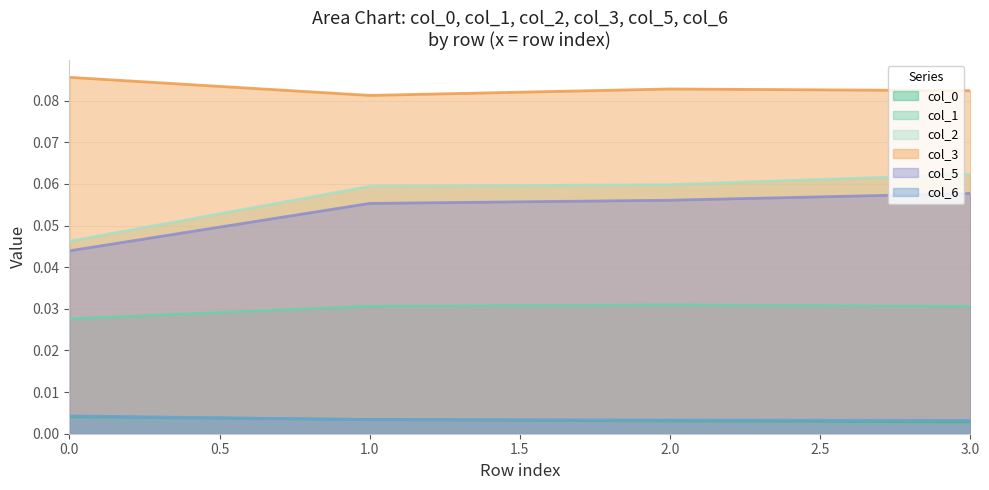

Which series has the widest spread of values?

col_2